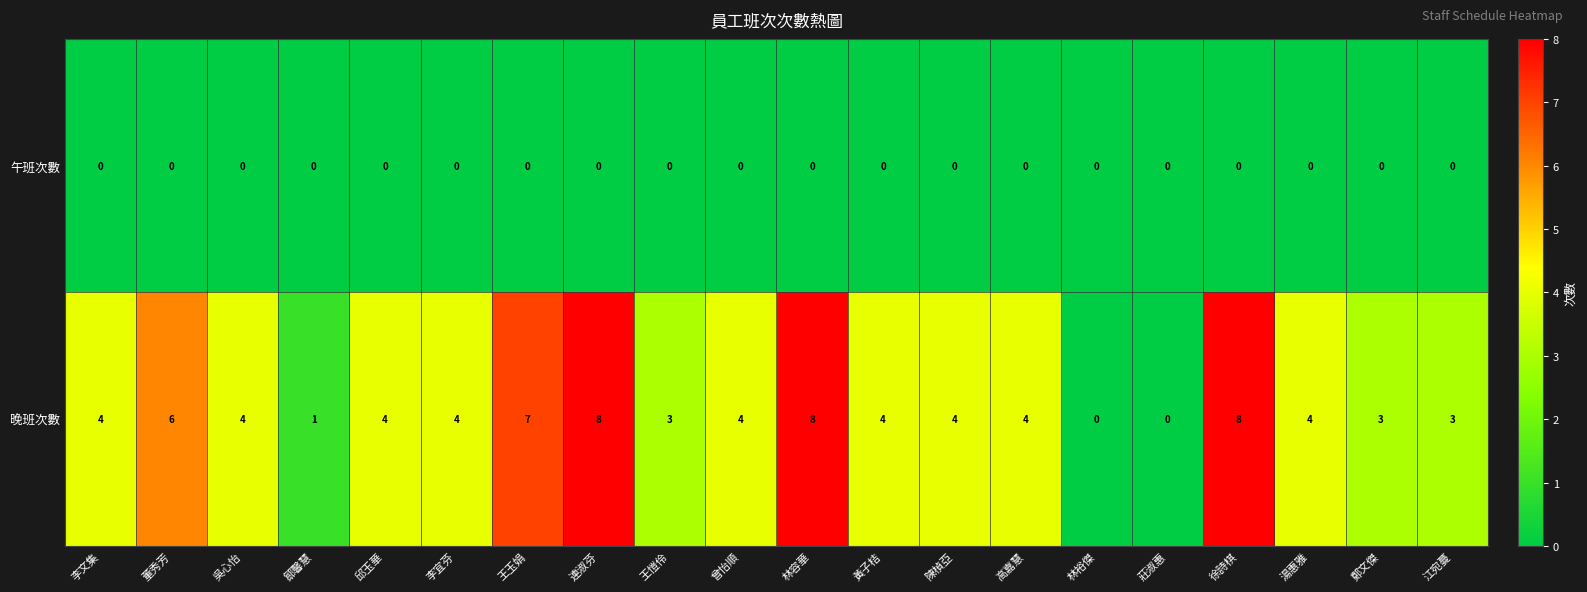

List the series in order of their overall mean, lowest first.

午班次數, 晚班次數